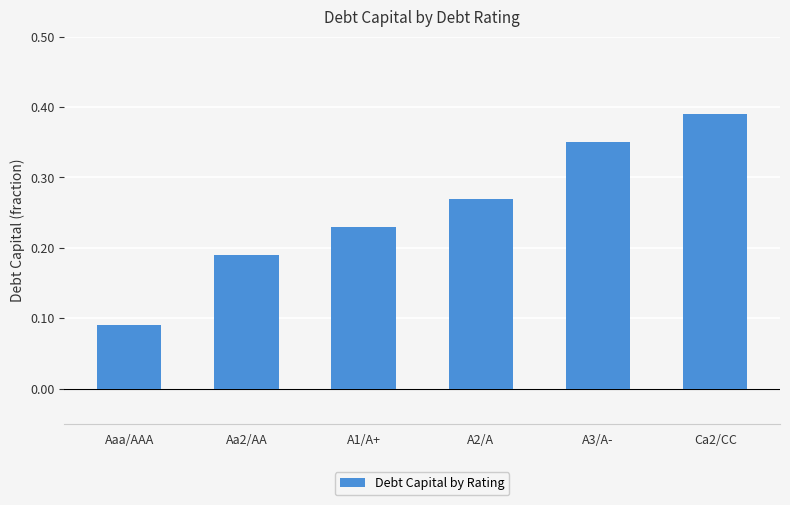

True or false: the data shows 0.6 at Ca2/CC.

False